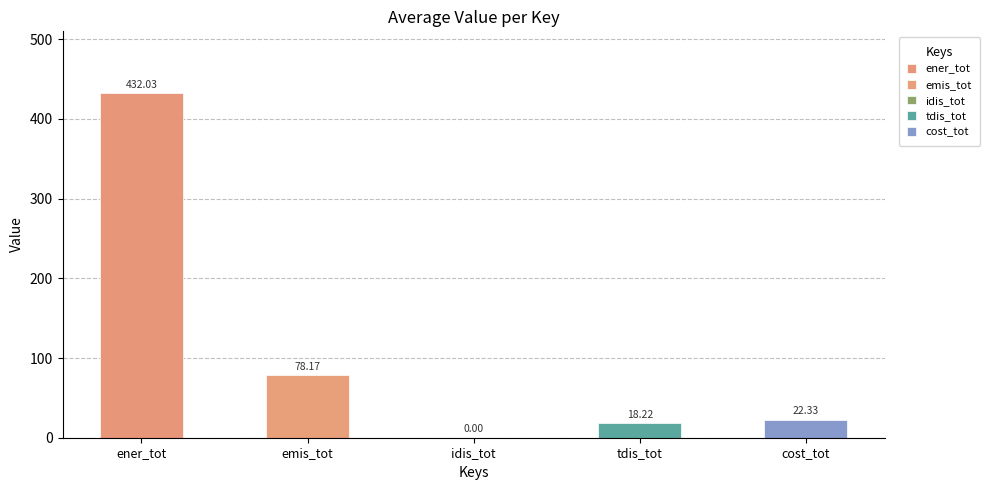

Is it true that the value at ener_tot is 432.0?

True